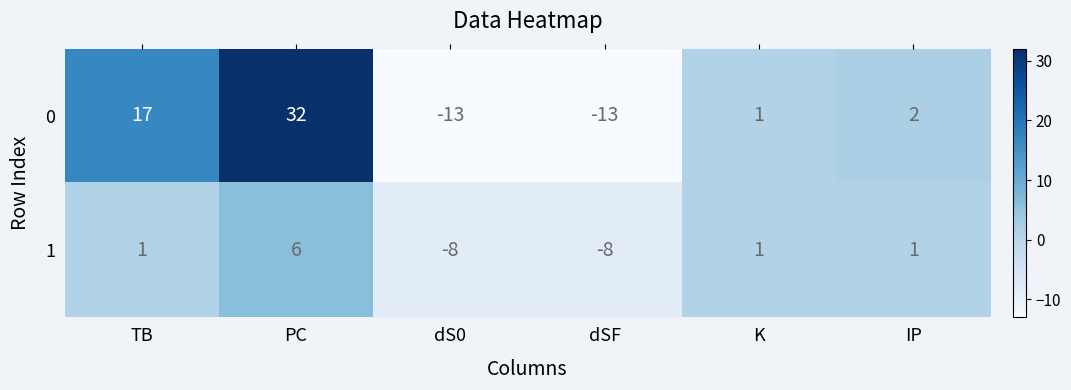

What is the difference between the maximum and minimum values in the 0 series?

45